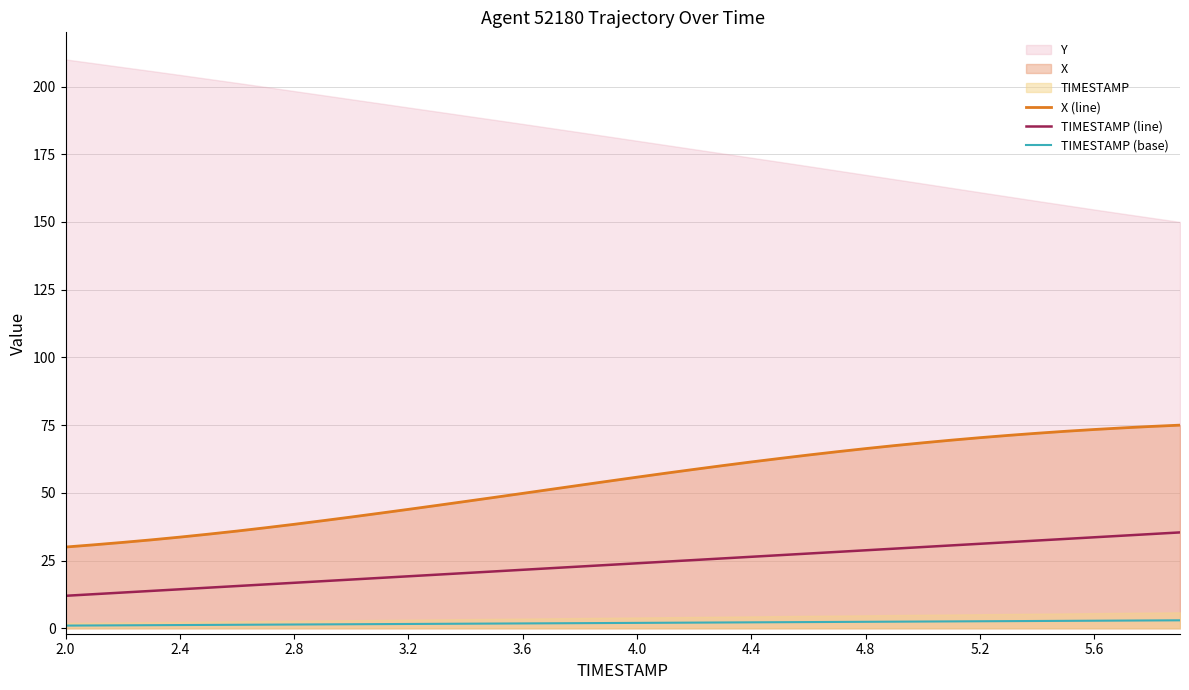

What is the maximum value for TIMESTAMP (line)?

35.4